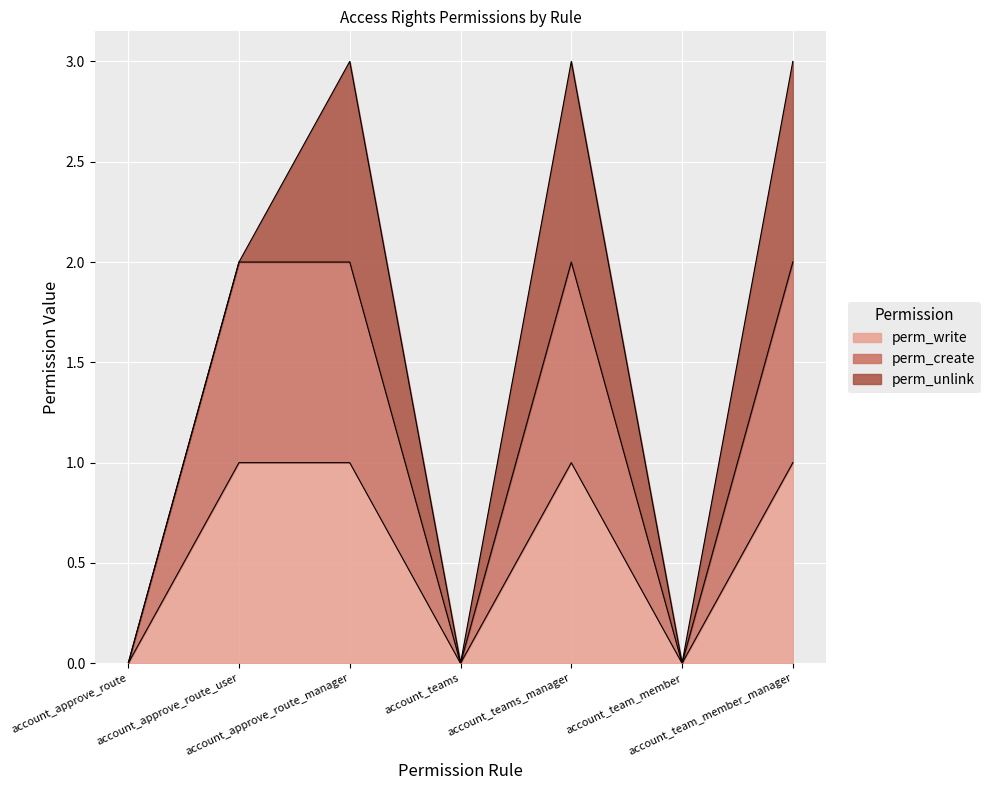

At how many categories does at least one series exceed 1?

4